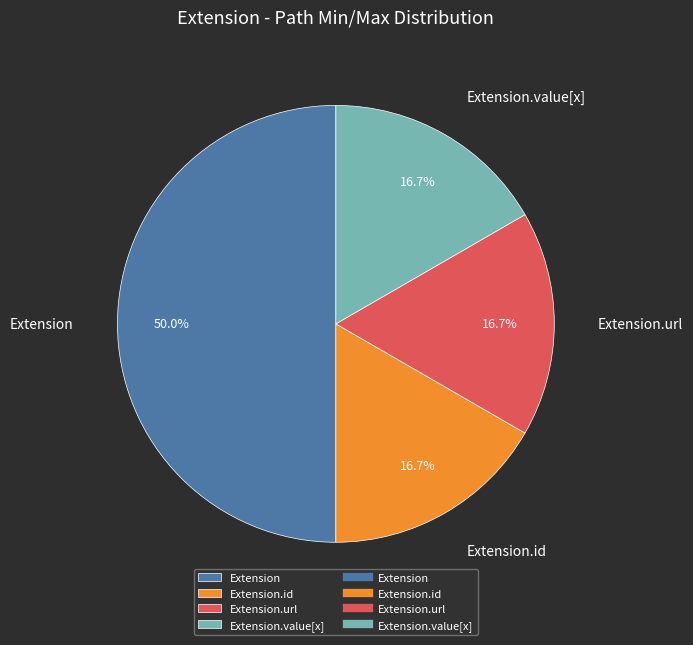

Is Extension.value[x] the majority of the pie?

No